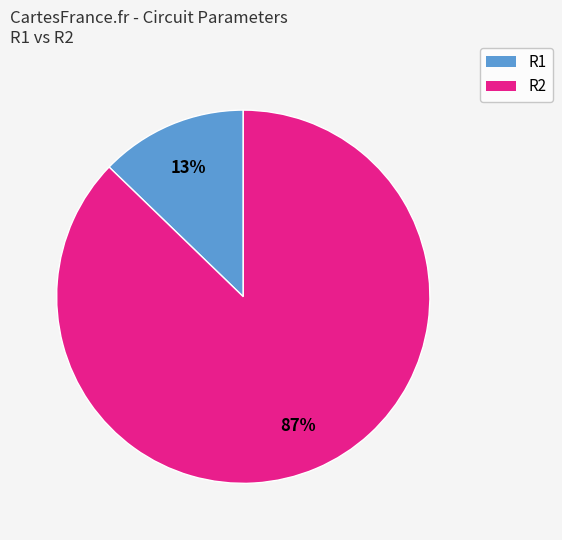

To the nearest percent, what is the difference between the largest and smallest slice percentages?

74%